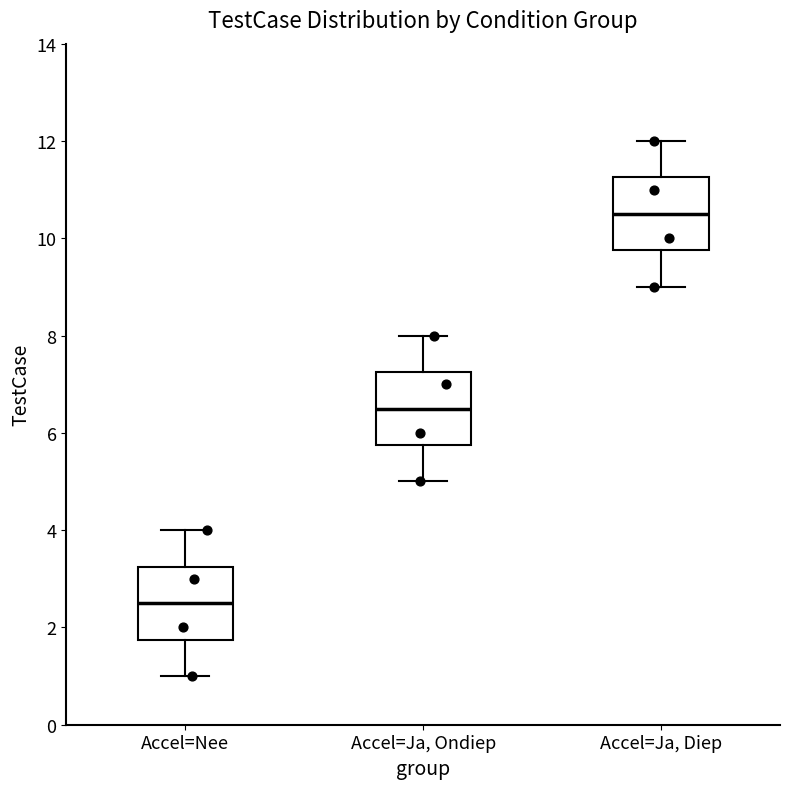

Where is the upper edge of the box for Accel=Ja, Ondiep on the y-axis? The values are not printed on the chart, so give them approximately, as read against the axis.

7.2